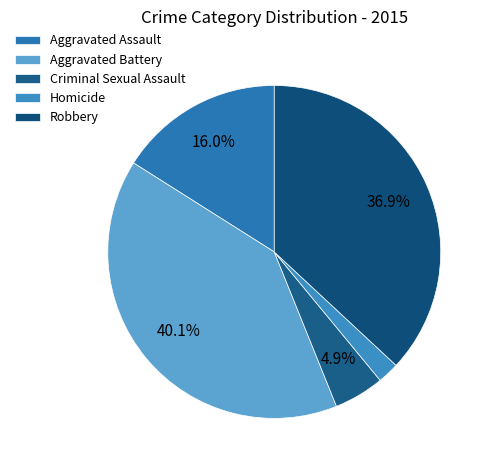

How much of the chart is everything except Aggravated Battery?

59.9%